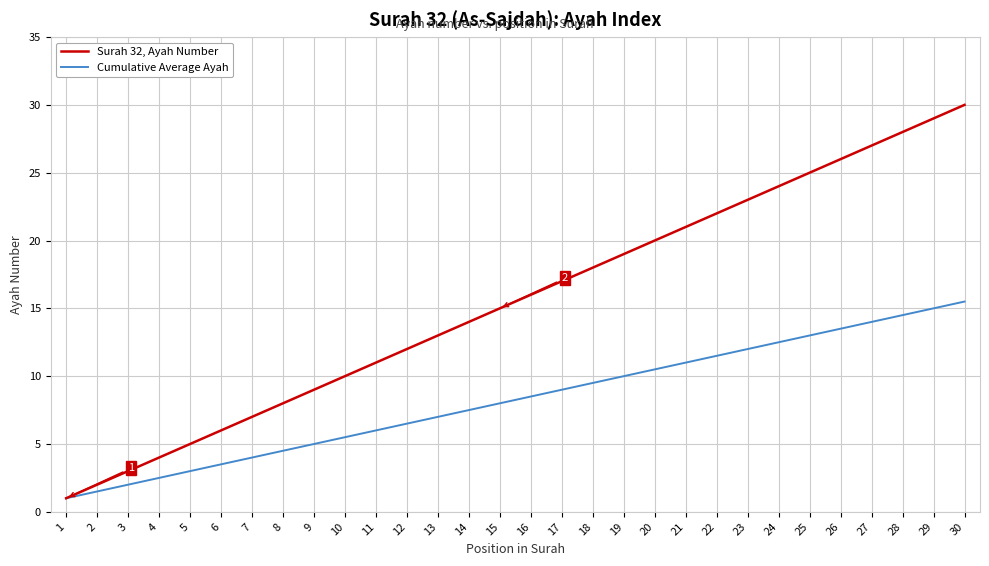

True or false: Surah 32, Ayah Number has a value of 29.0 at 29.

True